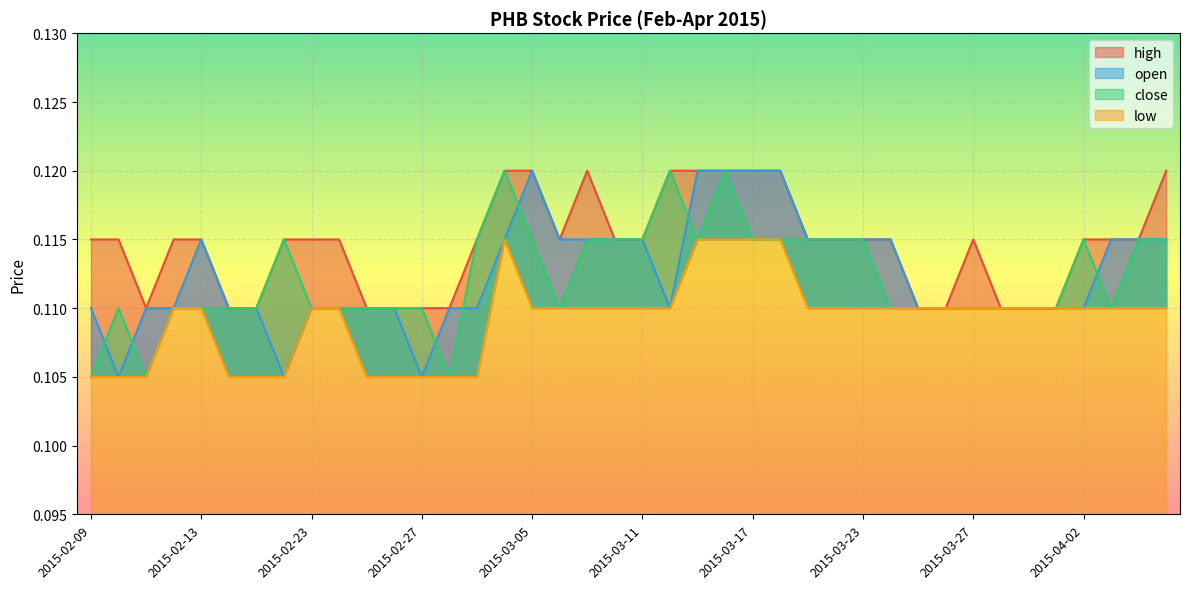

What is the total value across all series at 2015-03-09?

0.5